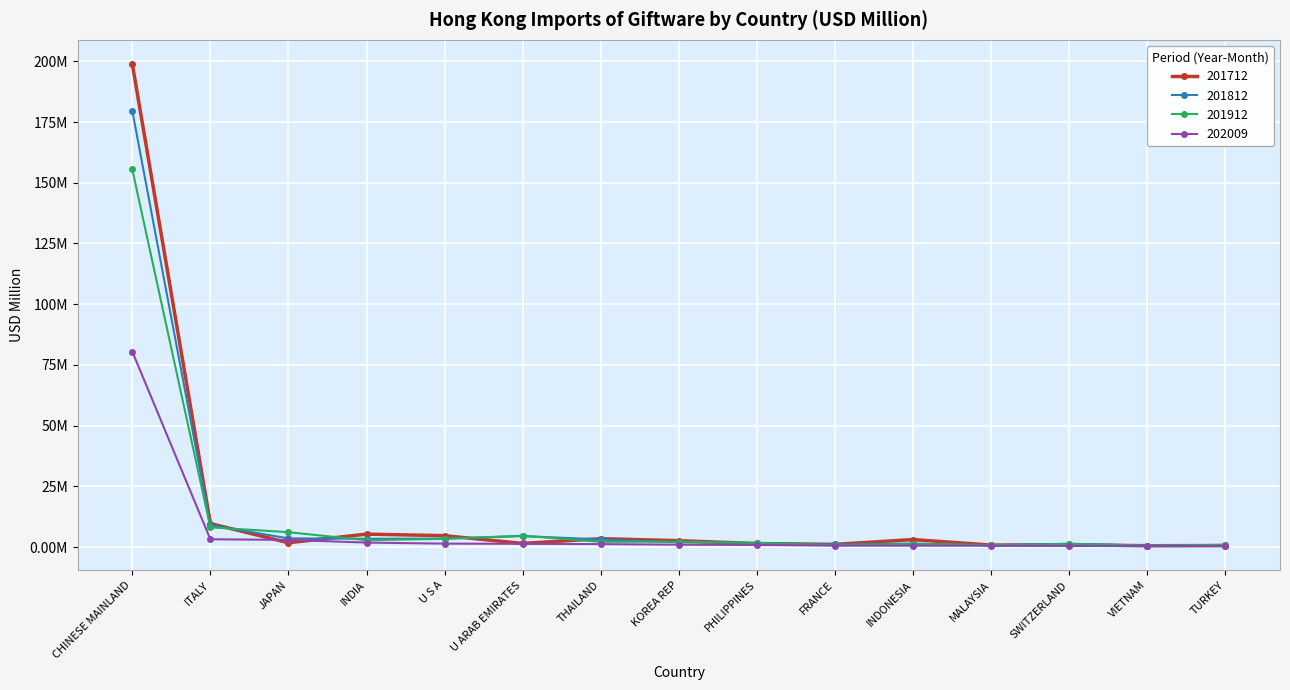

How many interior local valleys does the 201812 series have?

4